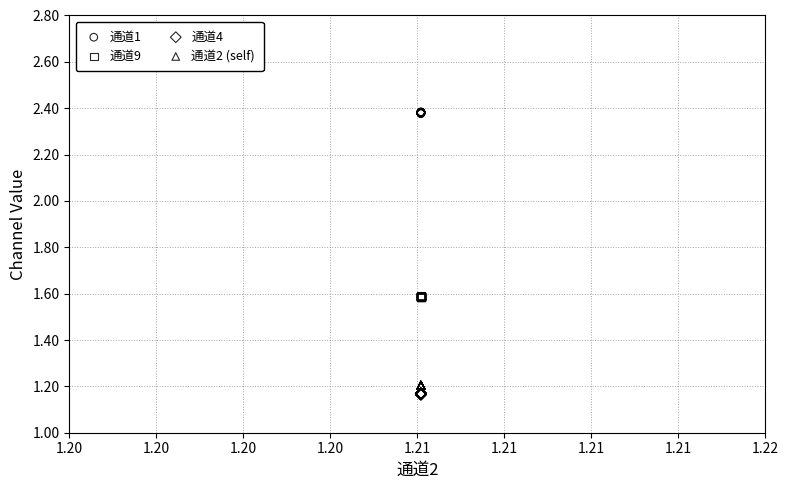

Which series reaches the maximum Y coordinate?

通道1